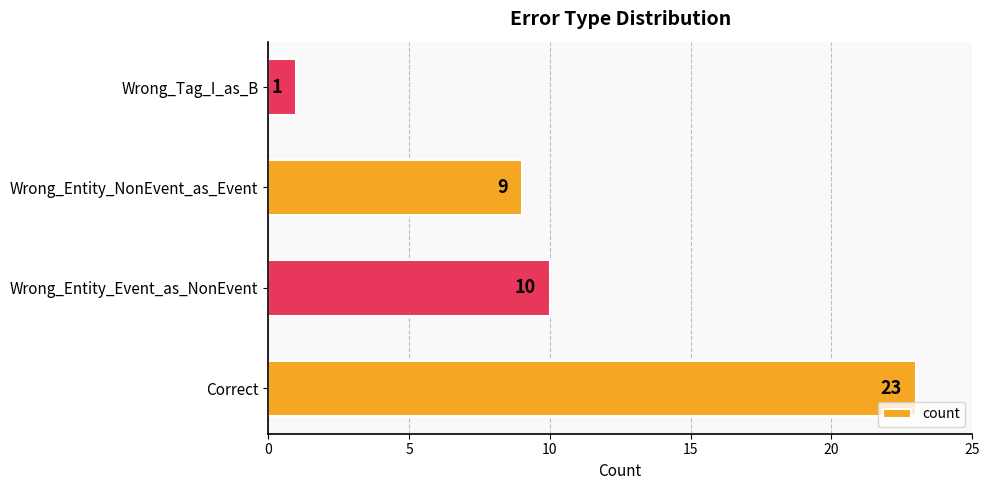

What is the change in value from Correct to Wrong_Entity_NonEvent_as_Event?

-14